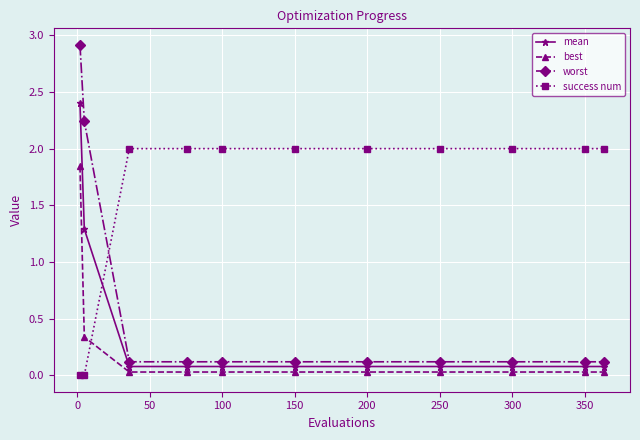

What is the difference between the maximum and minimum values in the worst series?

2.8